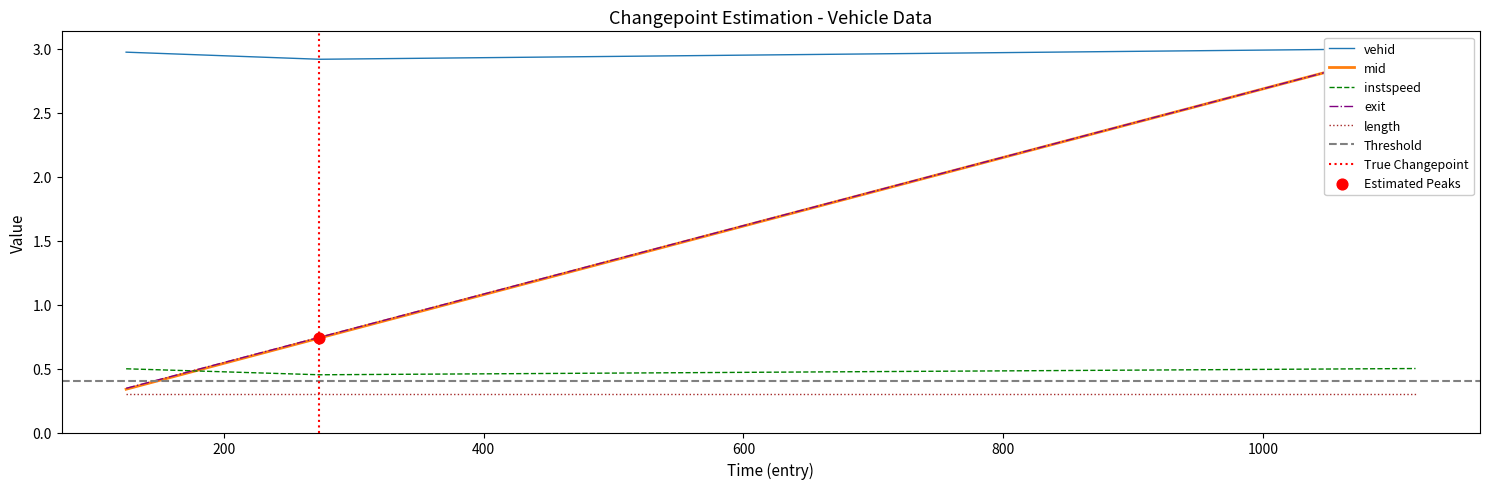

Which series has the largest Y range (max minus min)?

mid